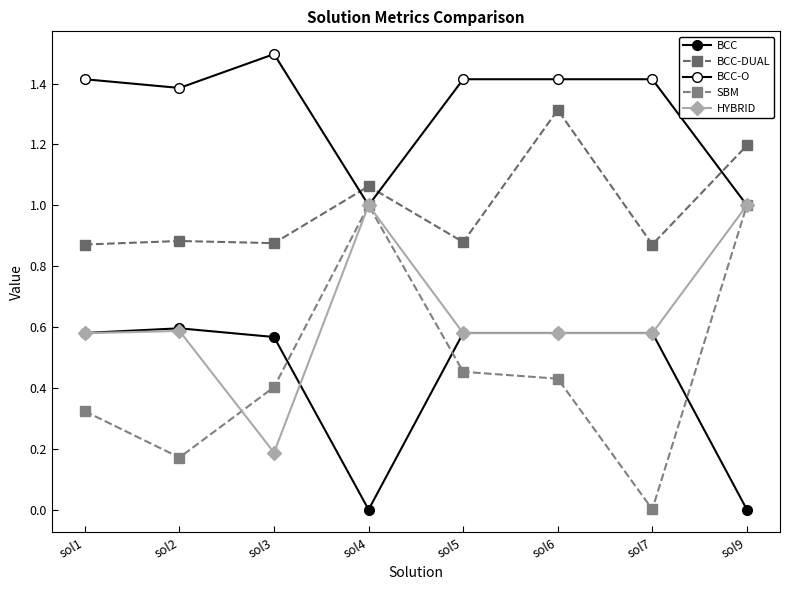

Is the value of BCC at sol2 greater than the value of SBM at sol4?

No